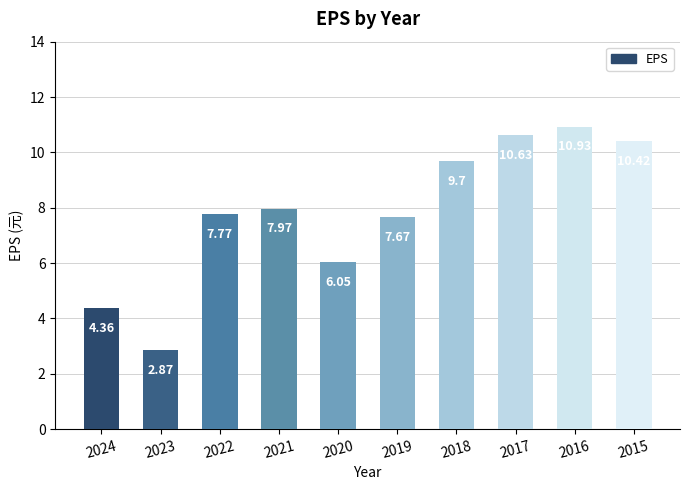

The chart shows a value of 9.7 at 2018. True or false?

True